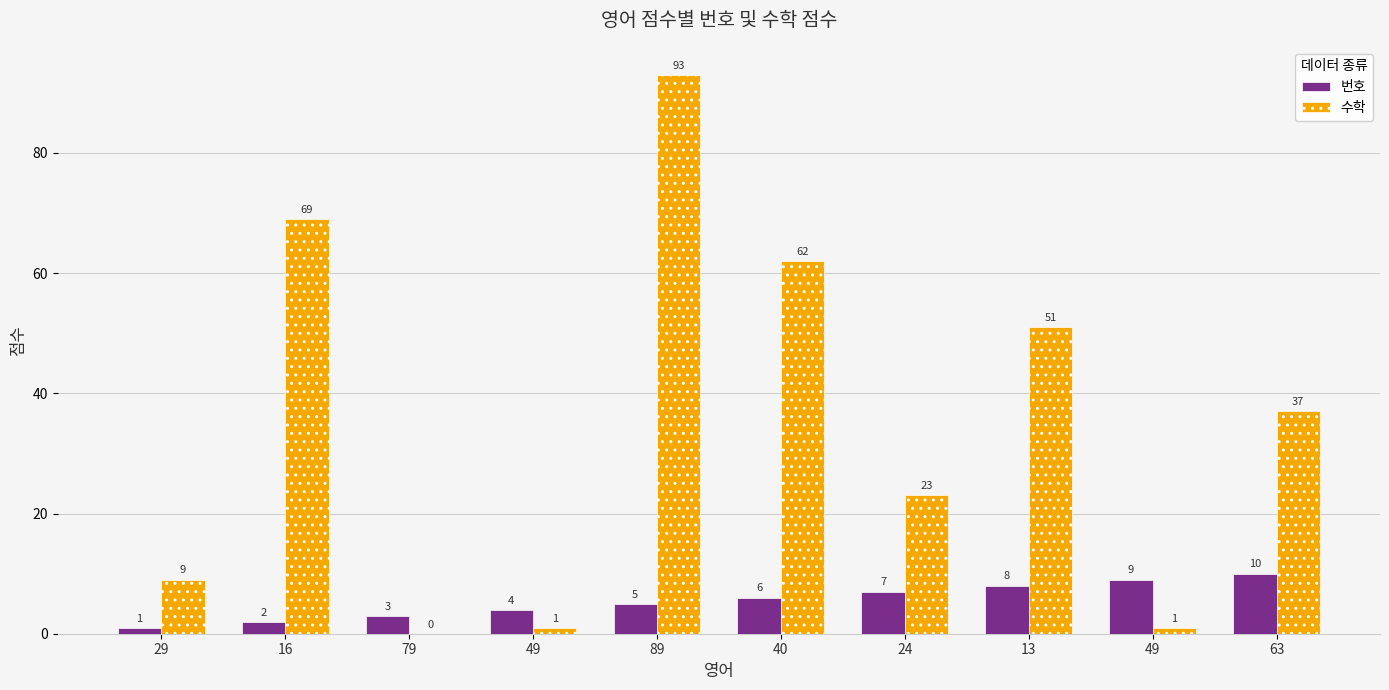

What is the greatest value displayed?

93